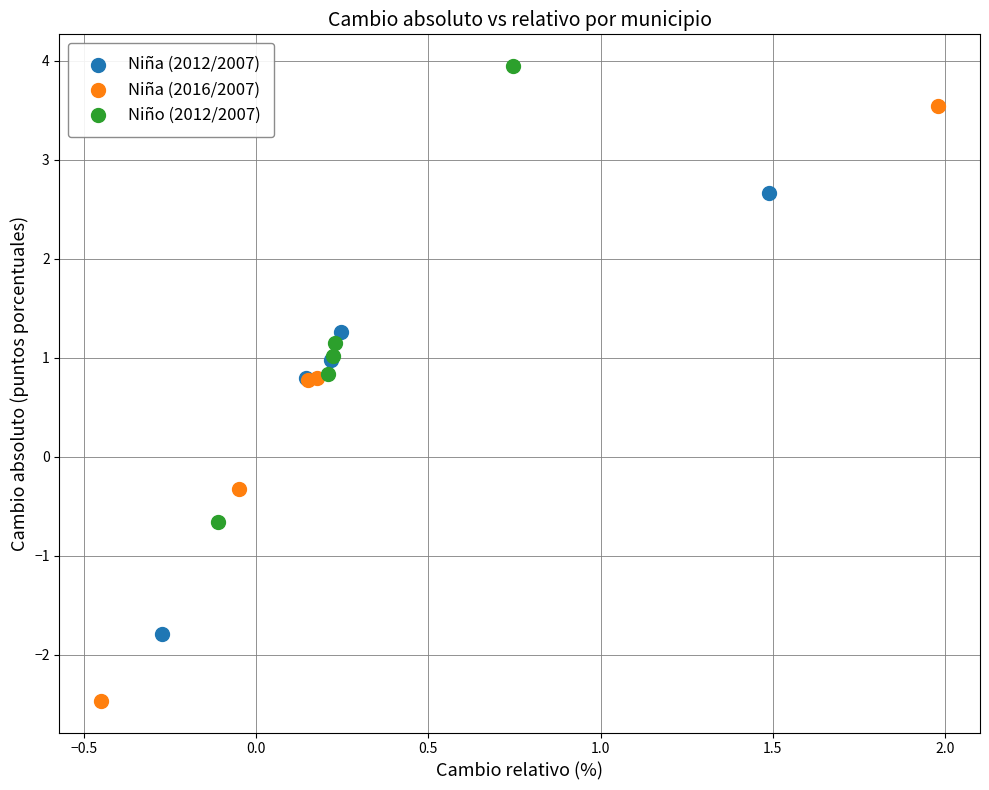

Which series has the largest Y range (max minus min)?

Niña (2016/2007)